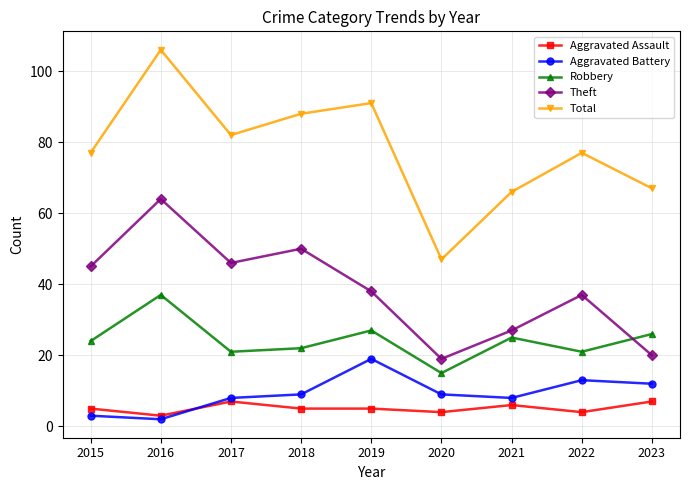

What are all the series names shown in the legend?

Aggravated Assault, Aggravated Battery, Robbery, Theft, Total